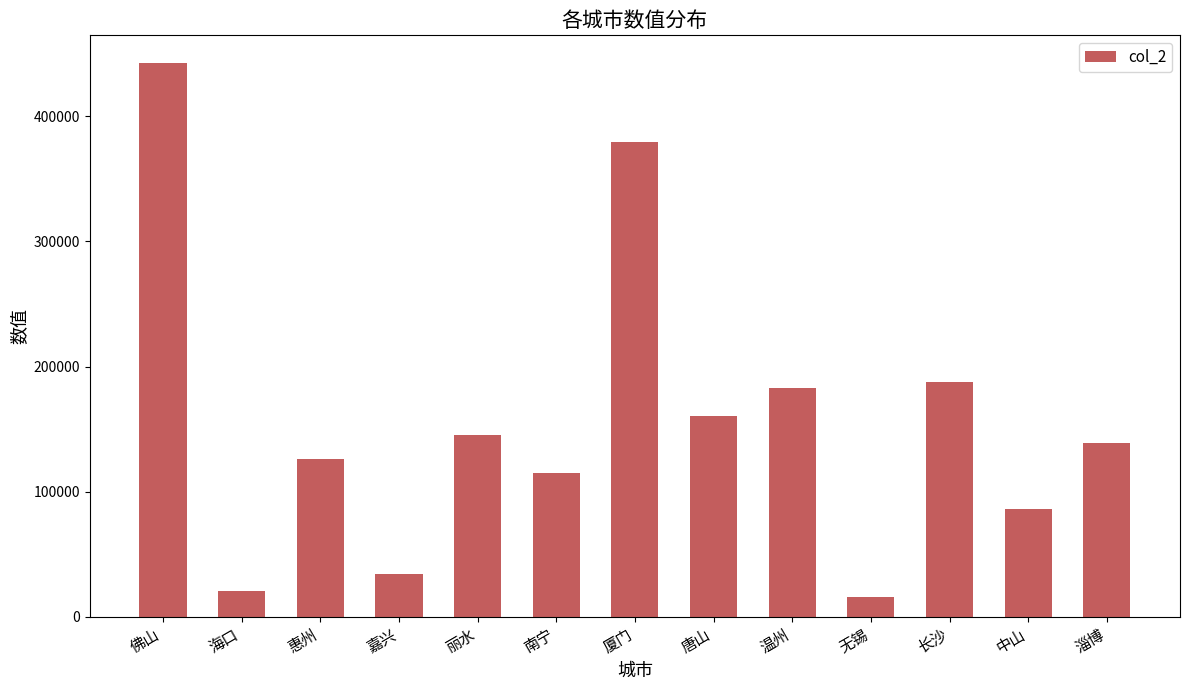

Does the chart contain stacked bars?

No